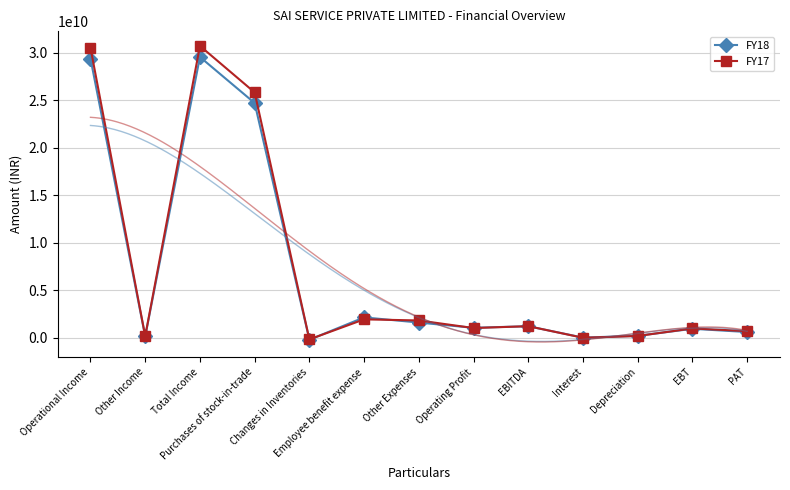

Rank the series by their maximum value, from lowest to highest.

FY18, FY17